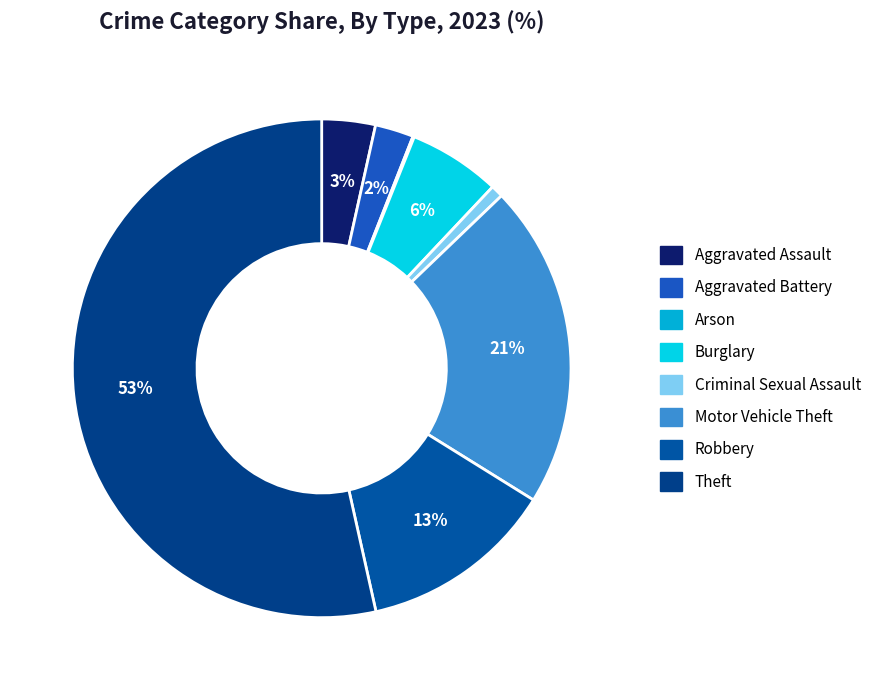

How many slices are in this pie chart?

8